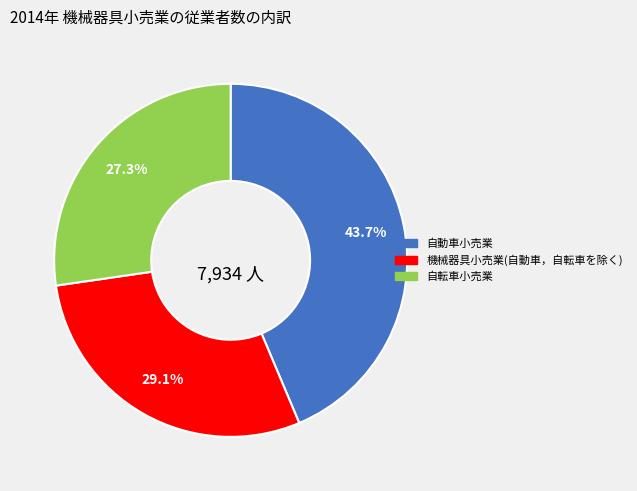

Rank the categories by value from lowest to highest.

自転車小売業, 機械器具小売業(自動車，自転車を除く), 自動車小売業